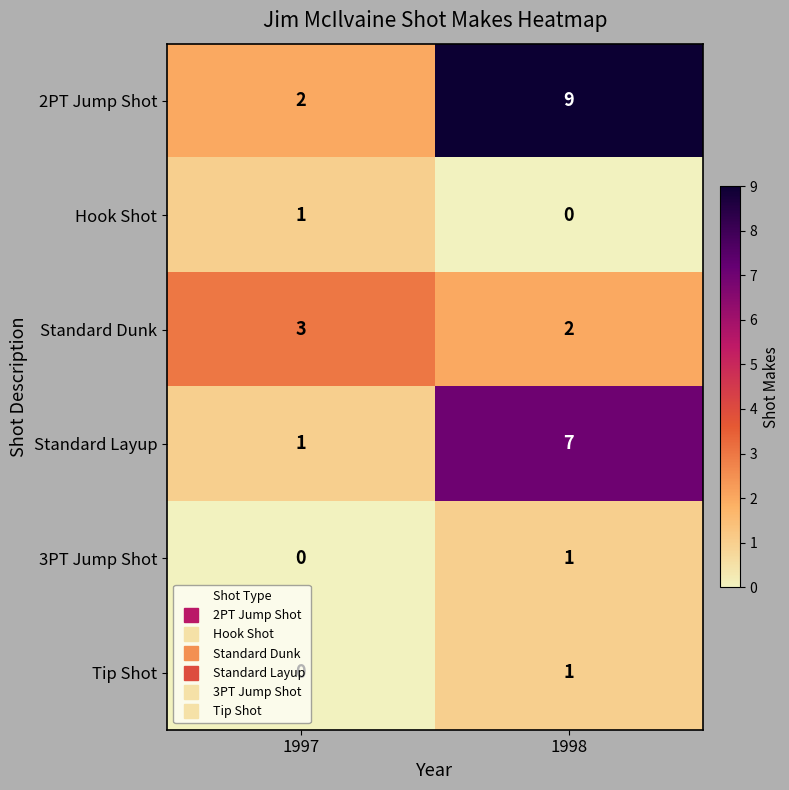

What is the sum of the Standard Layup values at 1997 and 1998?

8